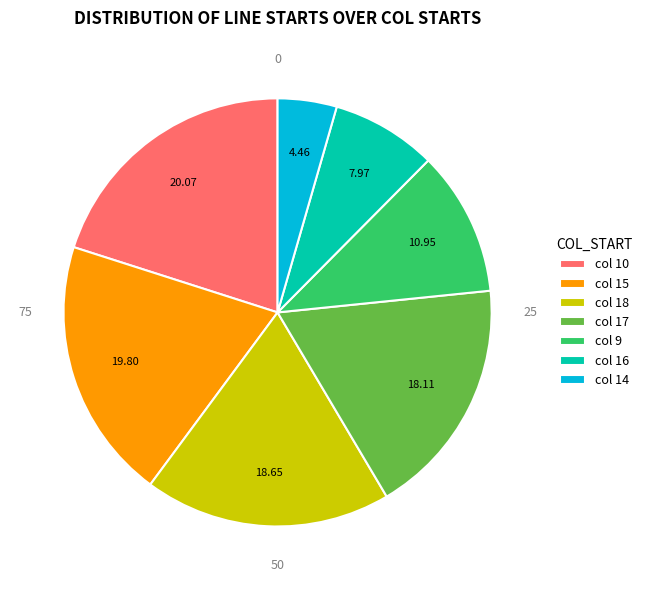

What is the ratio of the value at col 15 to the value at col 18?

1.1